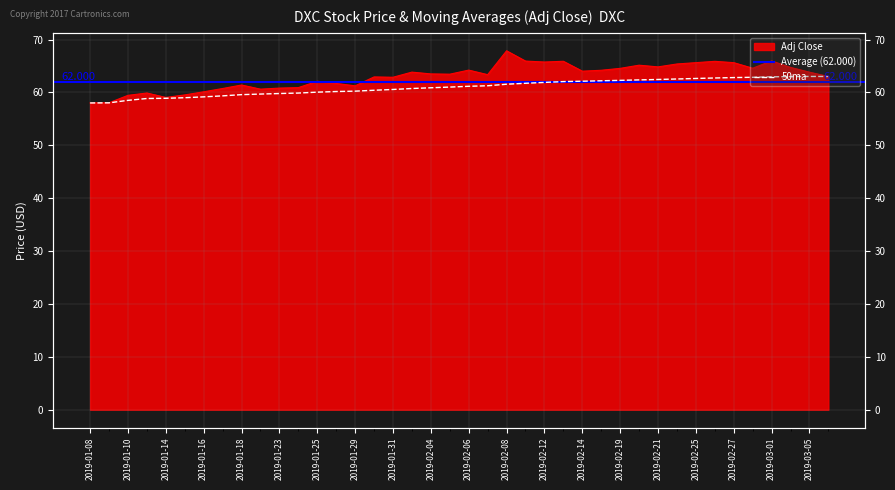

At which category is the sum across all series the highest?

2019-02-08